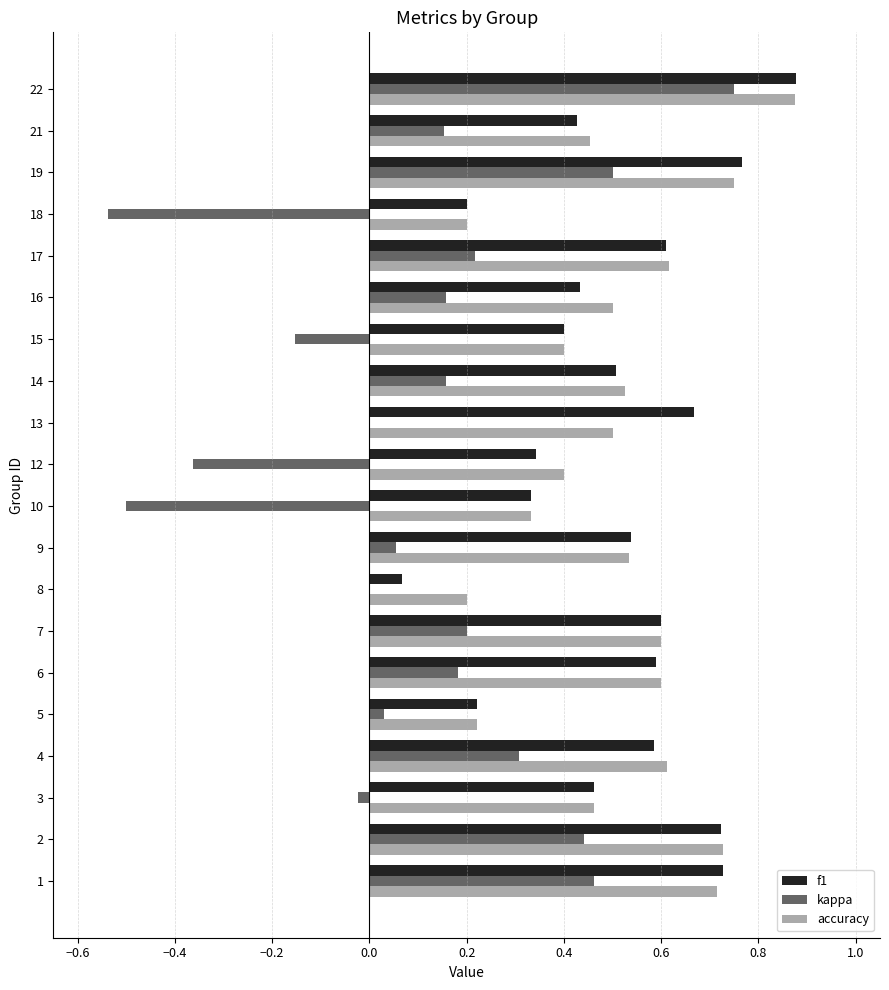

What is the total value across all series at 16?

1.1